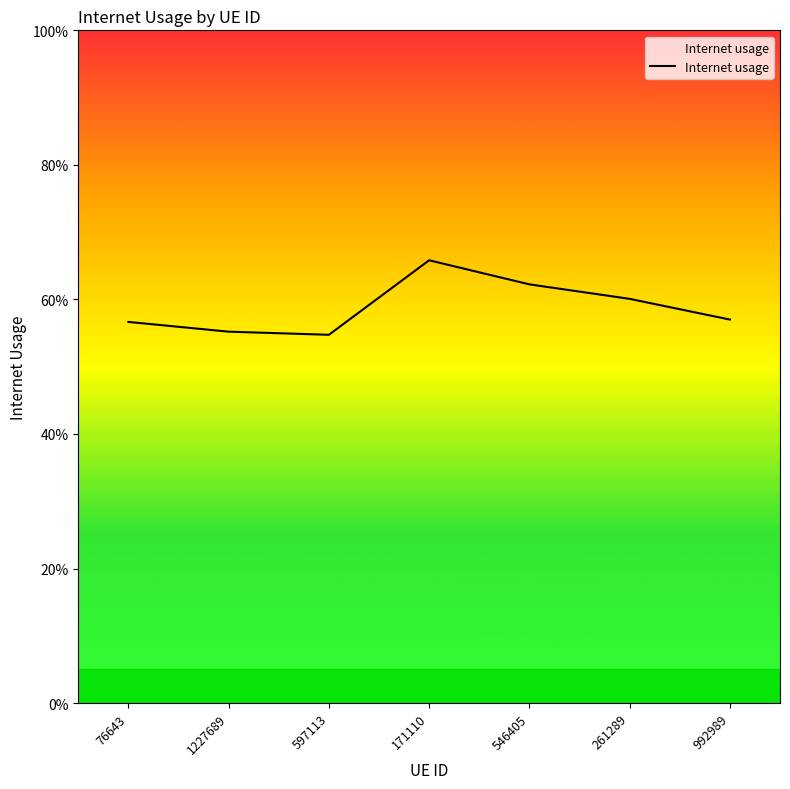

At which category does the data reach its first local valley?

597113